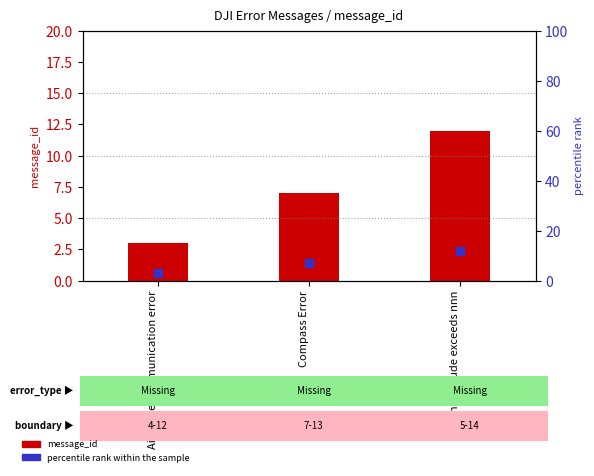

At which category is the sum across all series the highest?

Flight altitude exceeds nnn